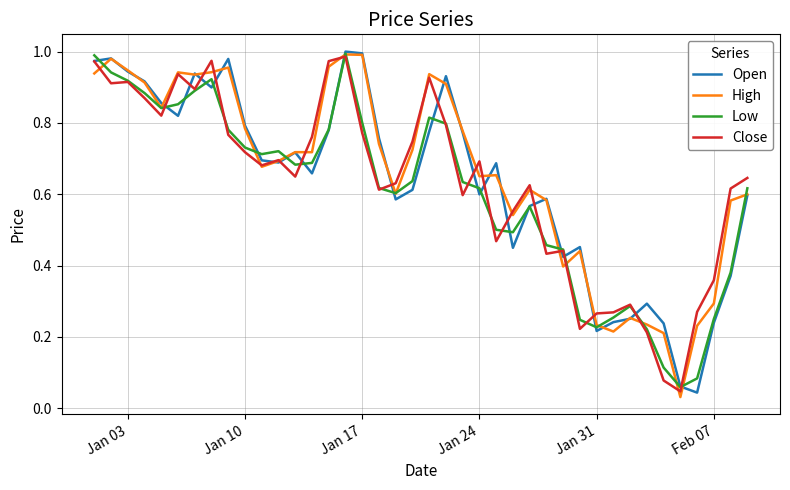

True or false: High and Open cross at least once.

True